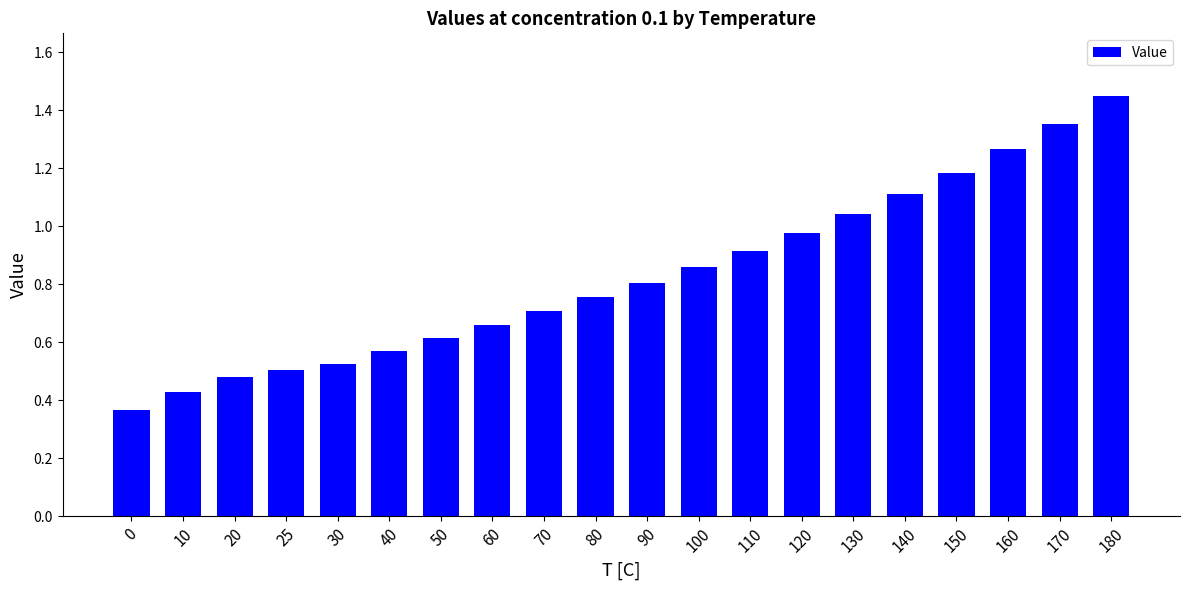

What is the change in value from 160 to 180?

+0.2